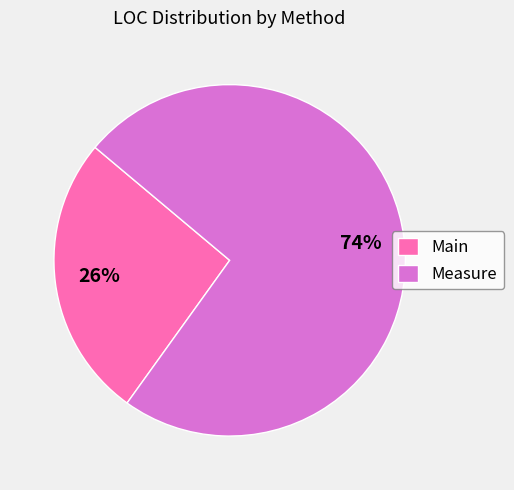

To the nearest percent, what percentage of the pie is Main?

26%